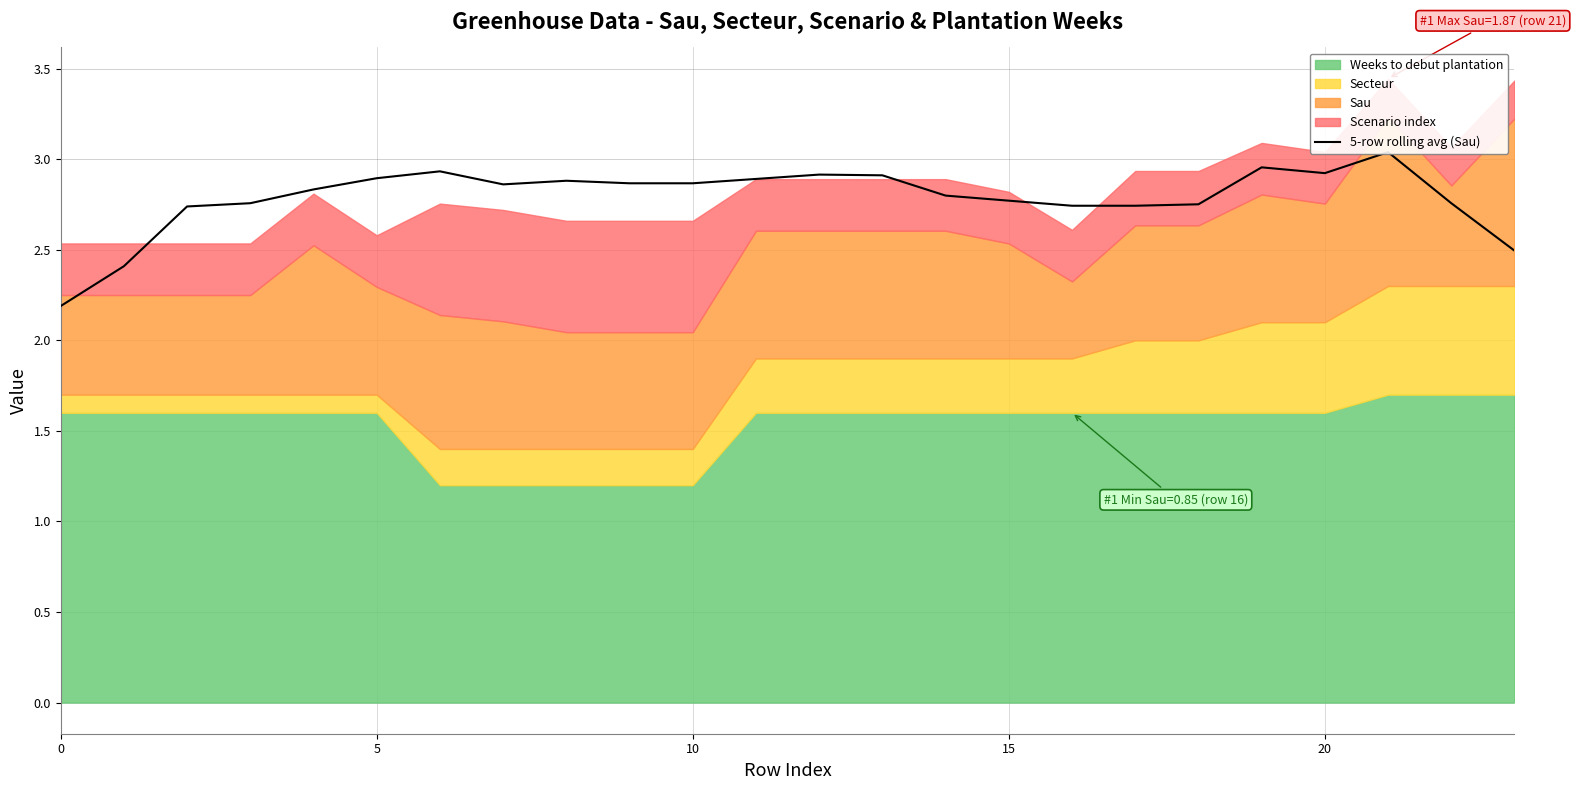

Count the number of categories in the chart.

24